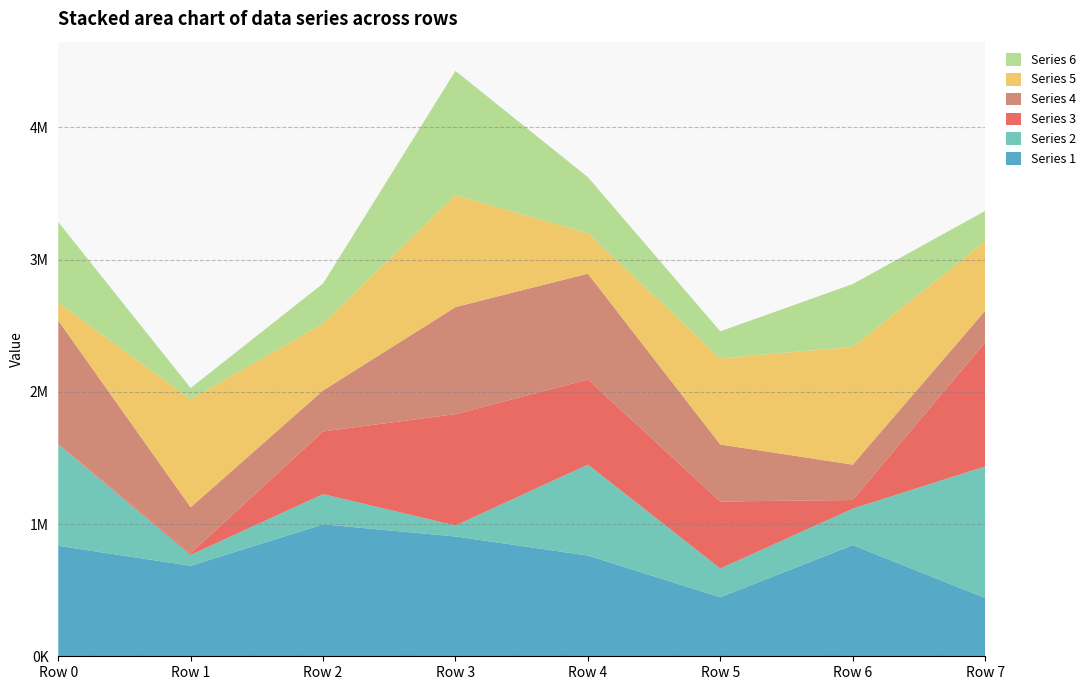

Reading left to right, extract all data points from this chart.

Series 1: Row 0=835420	Row 1=684517	Row 2=997570	Row 3=906110	Row 4=761821	Row 5=446507	Row 6=840581	Row 7=440942
Series 2: Row 0=765942	Row 1=82258	Row 2=228698	Row 3=82986	Row 4=687735	Row 5=217498	Row 6=275753	Row 7=994521
Series 3: Row 0=2209	Row 1=13313	Row 2=474306	Row 3=842060	Row 4=644423	Row 5=506502	Row 6=65636	Row 7=938631
Series 4: Row 0=935171	Row 1=346967	Row 2=309618	Row 3=809854	Row 4=799813	Row 5=431355	Row 6=267223	Row 7=238435
Series 5: Row 0=135217	Row 1=816322	Row 2=506610	Row 3=845481	Row 4=306574	Row 5=651074	Row 6=890594	Row 7=524097
Series 6: Row 0=610031	Row 1=85275	Row 2=302553	Row 3=940337	Row 4=423054	Row 5=204437	Row 6=475094	Row 7=231266